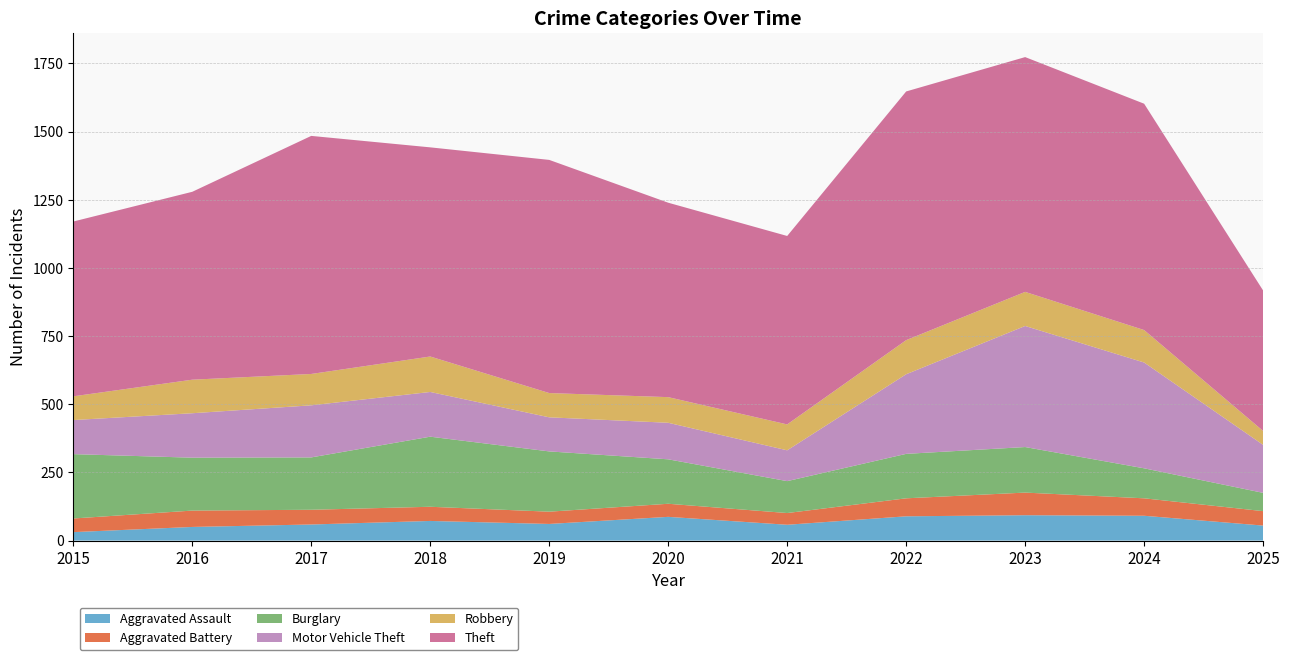

Reading left to right, list all the values displayed in this chart.

Aggravated Assault: 2015=31	2016=50	2017=59	2018=72	2019=61	2020=87	2021=58	2022=89	2023=93	2024=91	2025=55
Aggravated Battery: 2015=50	2016=60	2017=54	2018=52	2019=45	2020=48	2021=43	2022=66	2023=83	2024=64	2025=53
Burglary: 2015=236	2016=194	2017=192	2018=257	2019=221	2020=163	2021=117	2022=163	2023=167	2024=110	2025=67
Motor Vehicle Theft: 2015=125	2016=163	2017=191	2018=164	2019=125	2020=134	2021=113	2022=292	2023=444	2024=388	2025=176
Robbery: 2015=87	2016=123	2017=115	2018=130	2019=89	2020=94	2021=95	2022=125	2023=125	2024=119	2025=51
Theft: 2015=641	2016=689	2017=873	2018=767	2019=855	2020=713	2021=691	2022=912	2023=861	2024=830	2025=515